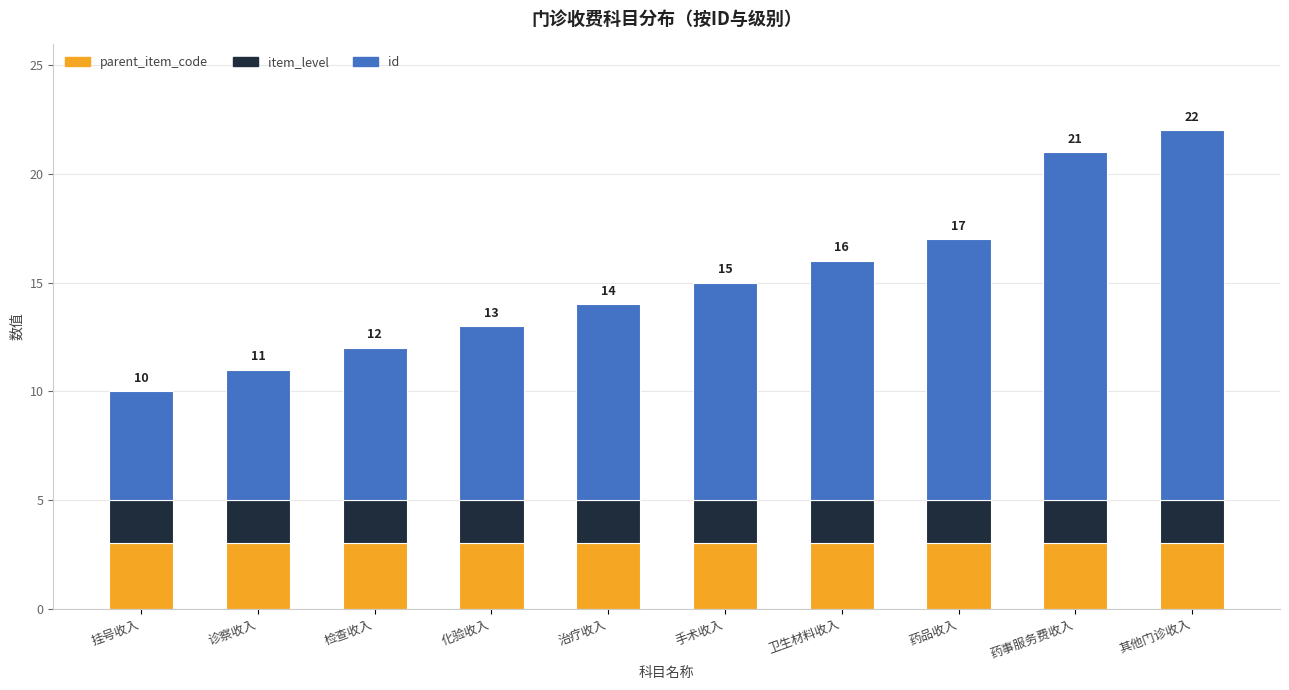

What value does the parent_item_code series have at 挂号收入?

3